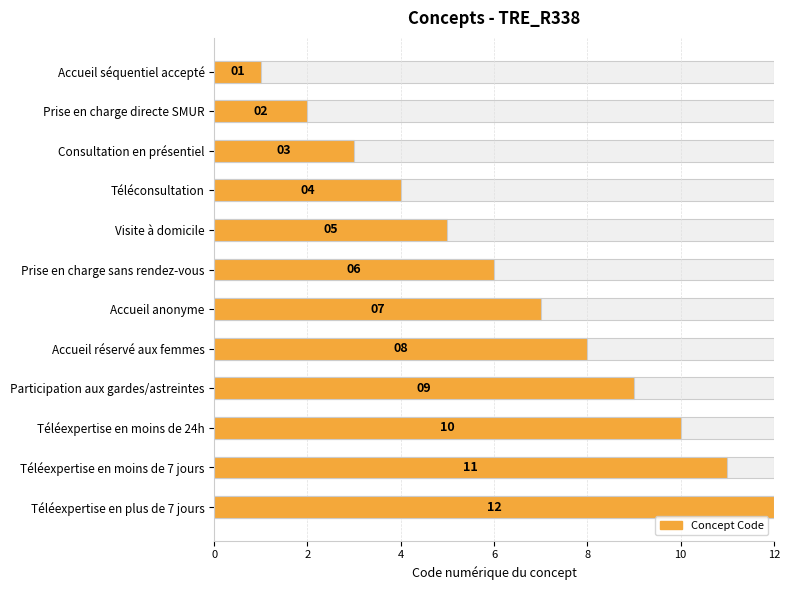

Is it true that the value at 2 is 2?

True